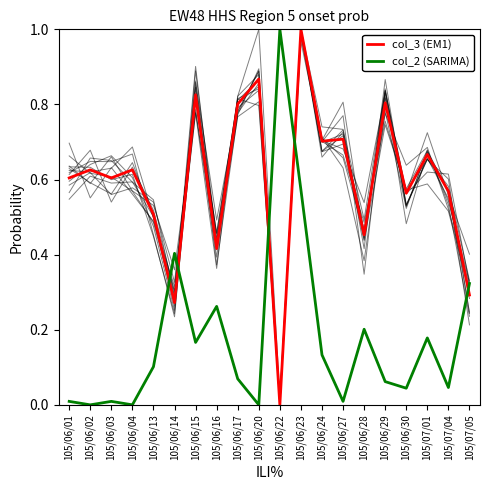

What is the difference between the second highest and second lowest values in the col_2 (SARIMA) series?

0.6